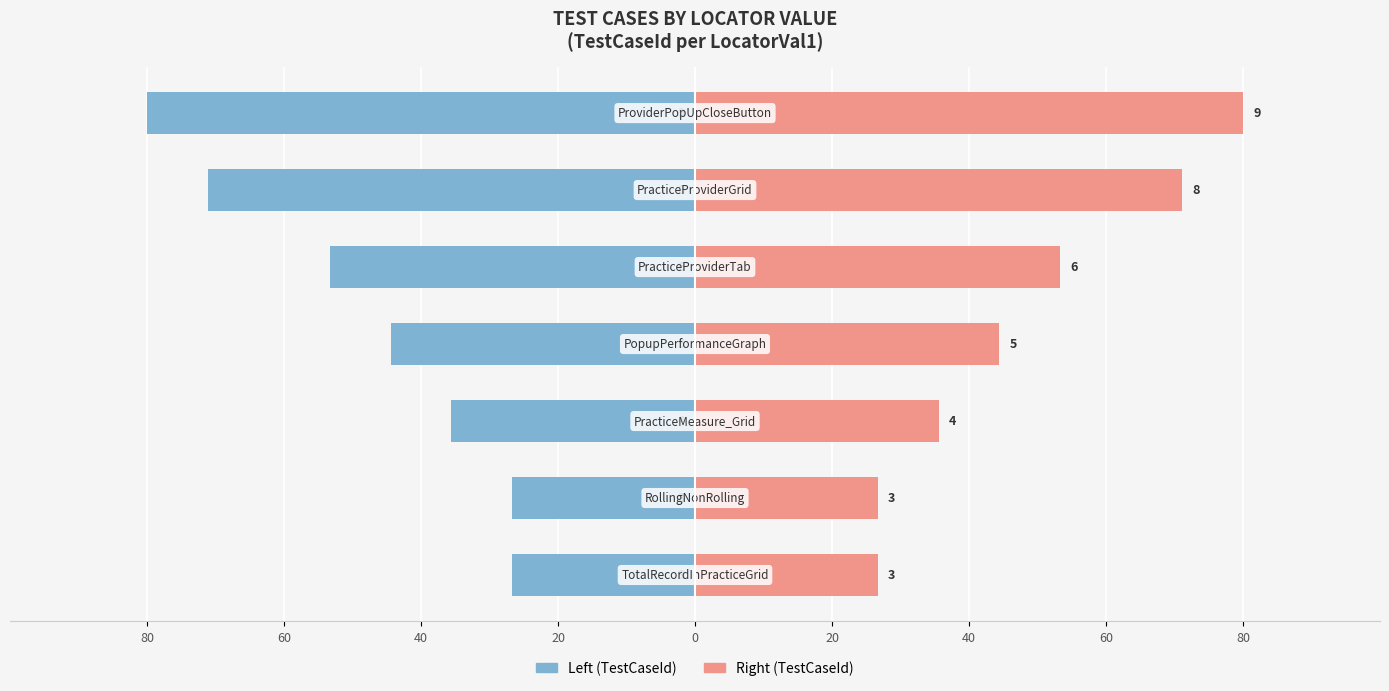

What is the difference between the second highest and second lowest values in the ActionKeywords (Left) series?

44.4